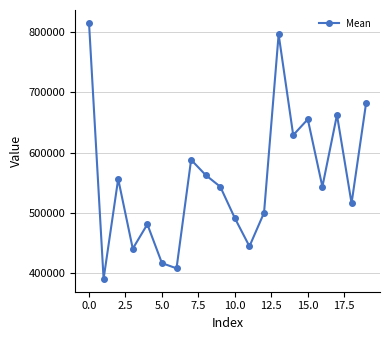

How many lines are shown in the chart?

1